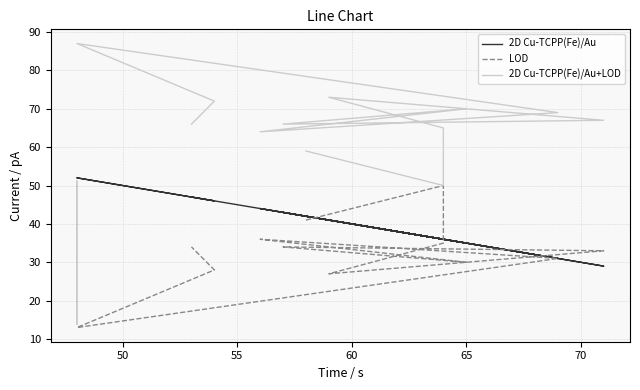

True or false: 2D Cu-TCPP(Fe)/Au+LOD has more than 1 points higher than both neighbors.

True